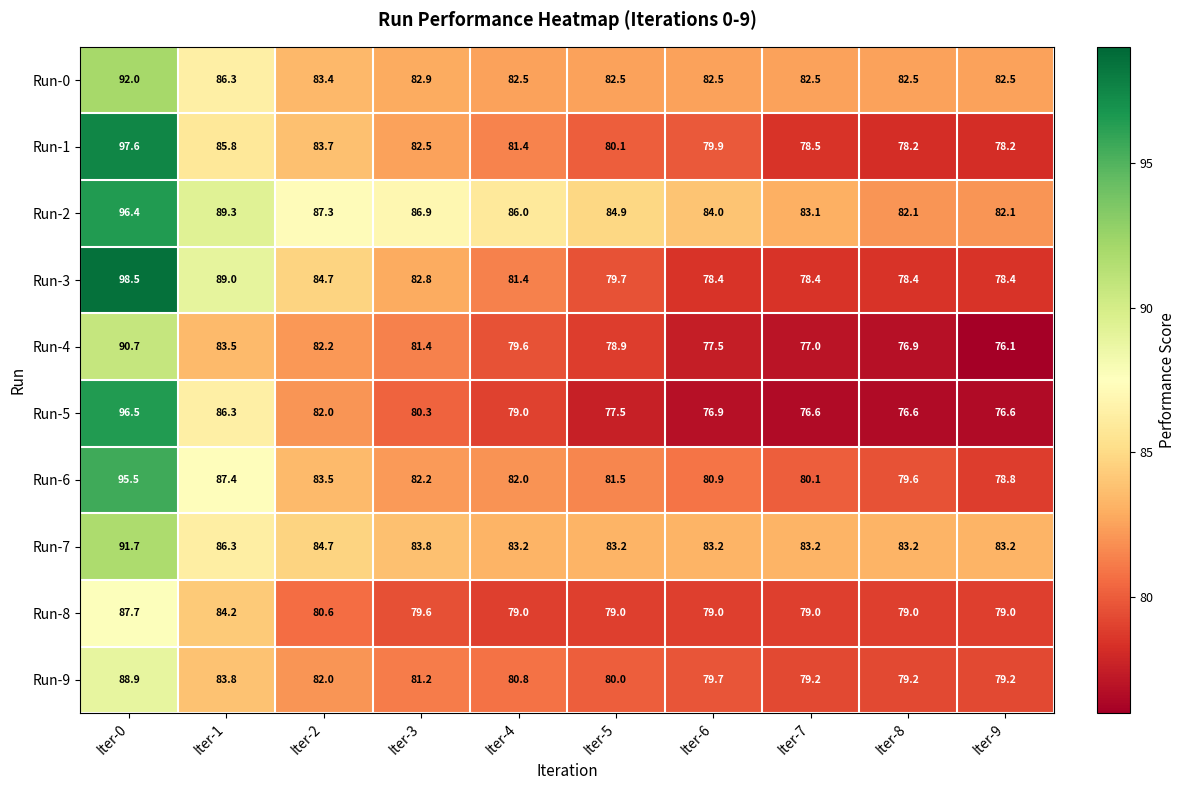

Count the number of data series in this chart.

10